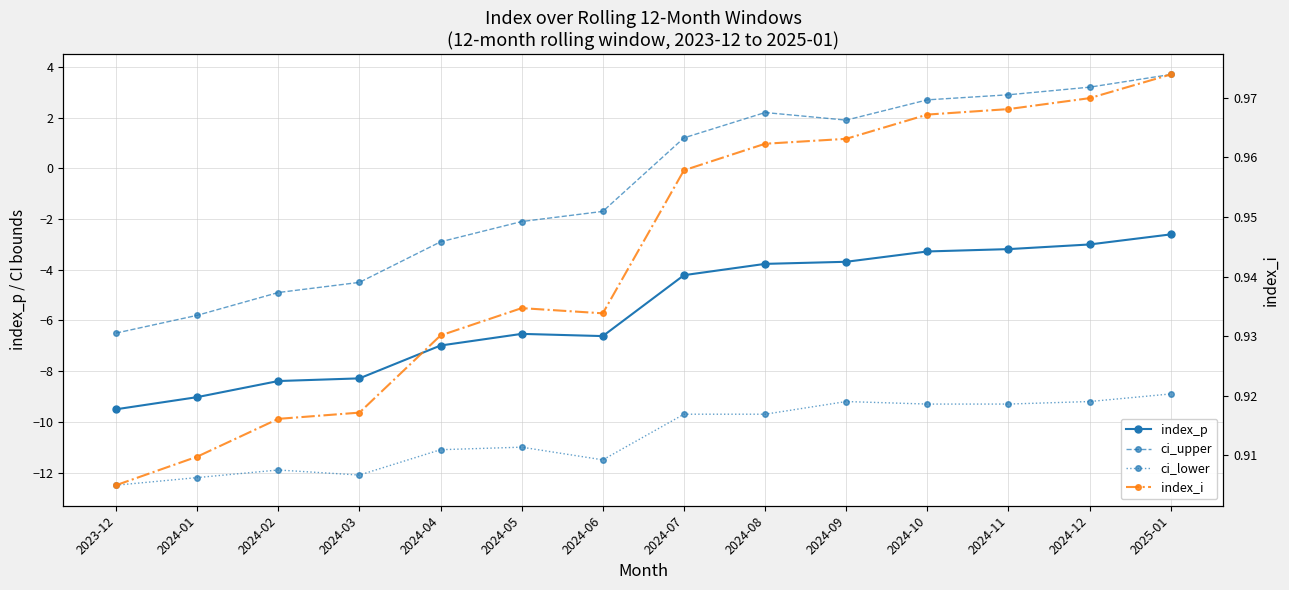

True or false: ci_upper and ci_lower cross at least once.

False